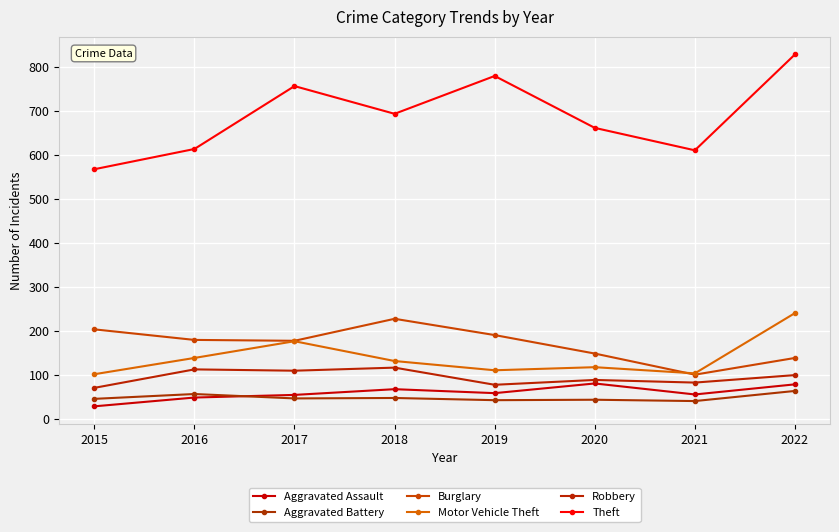

At which category does the chart reach its peak across all series?

2022